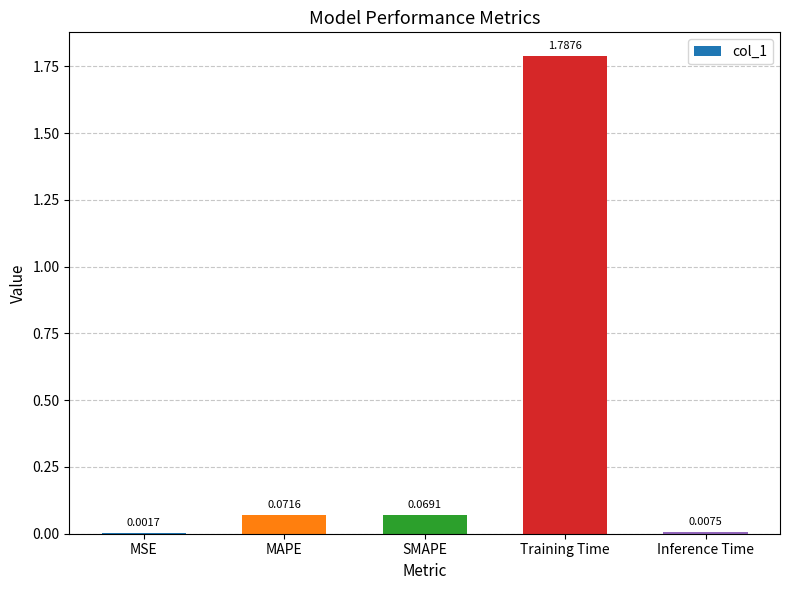

Count the number of categories in the chart.

5